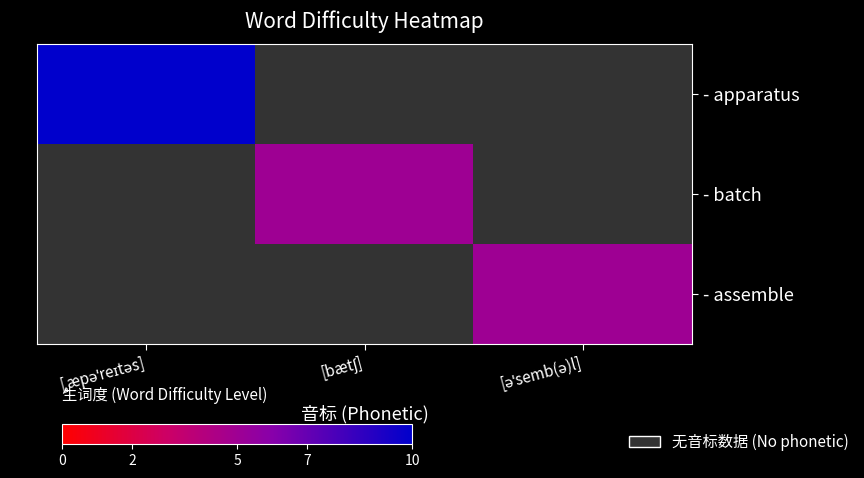

Which series has the widest spread of values?

- apparatus